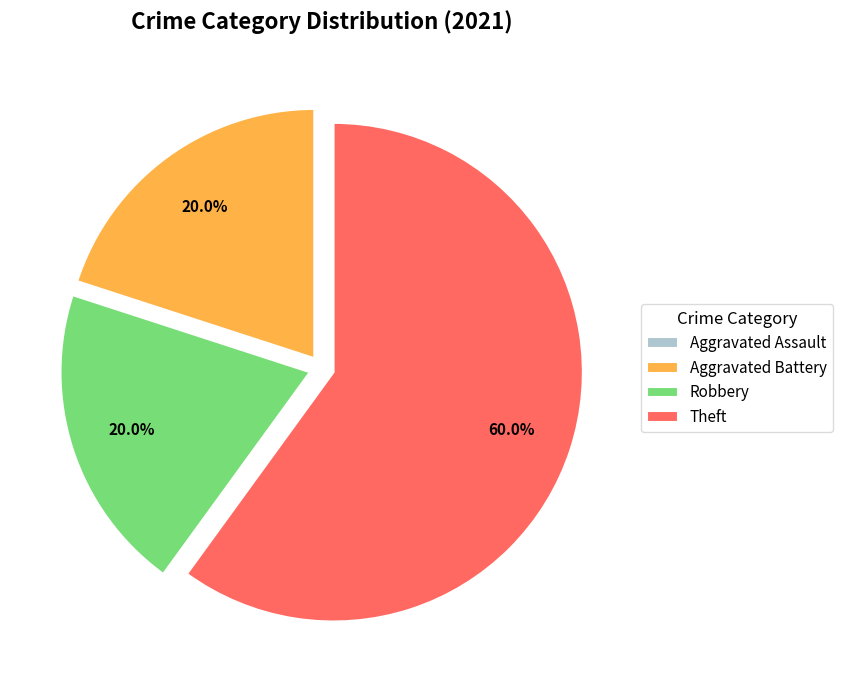

To the nearest percent, what is the average slice percentage?

25%